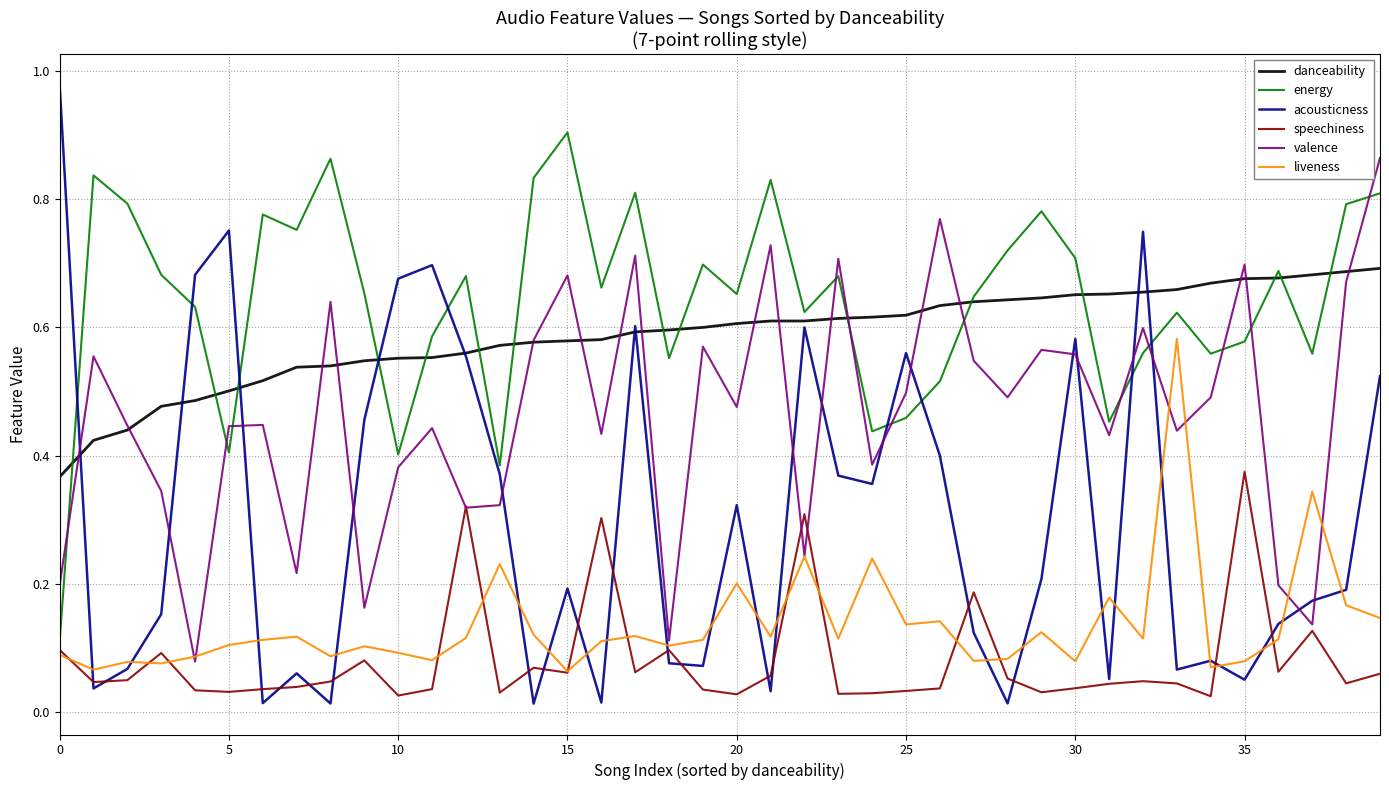

In acousticness, how many points are higher than both neighbors (excluding endpoints)?

11